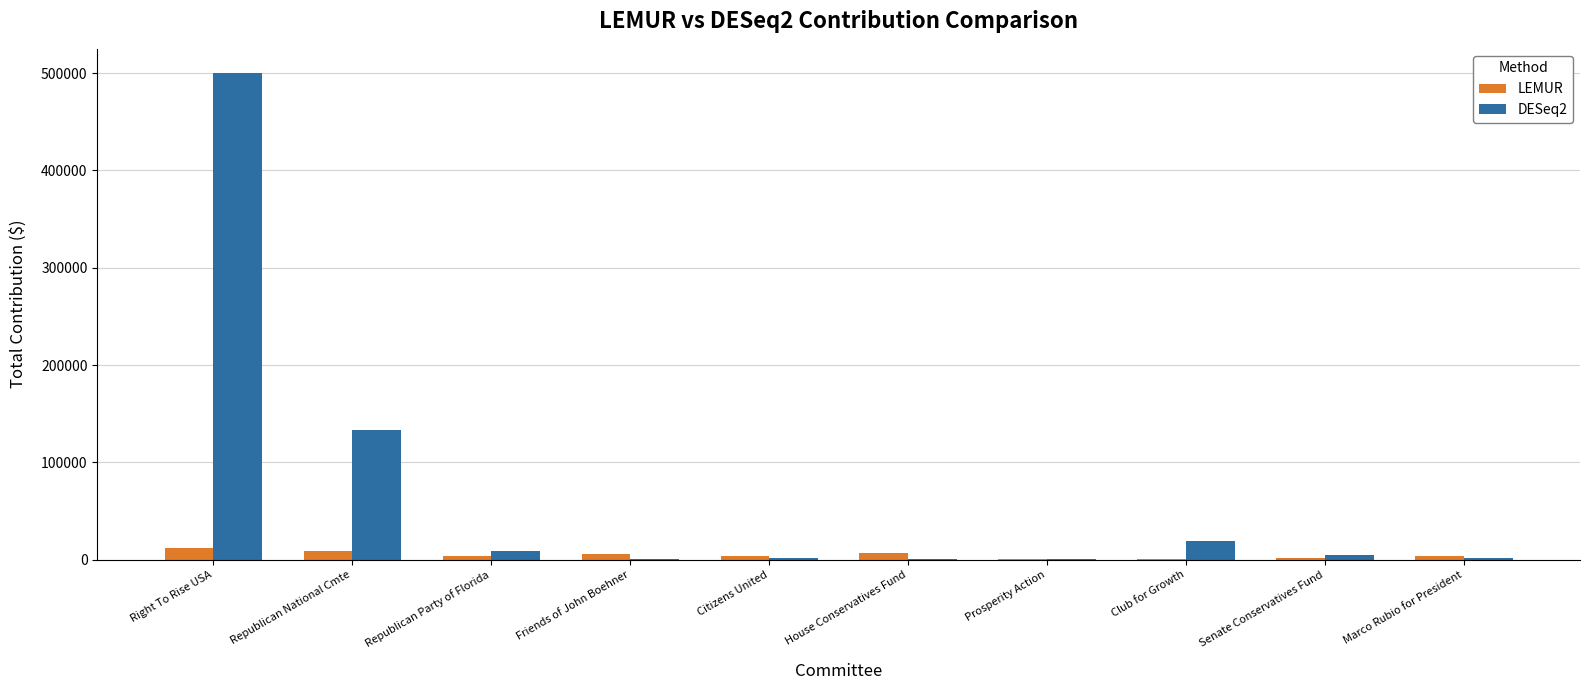

Count the number of categories in the chart.

10